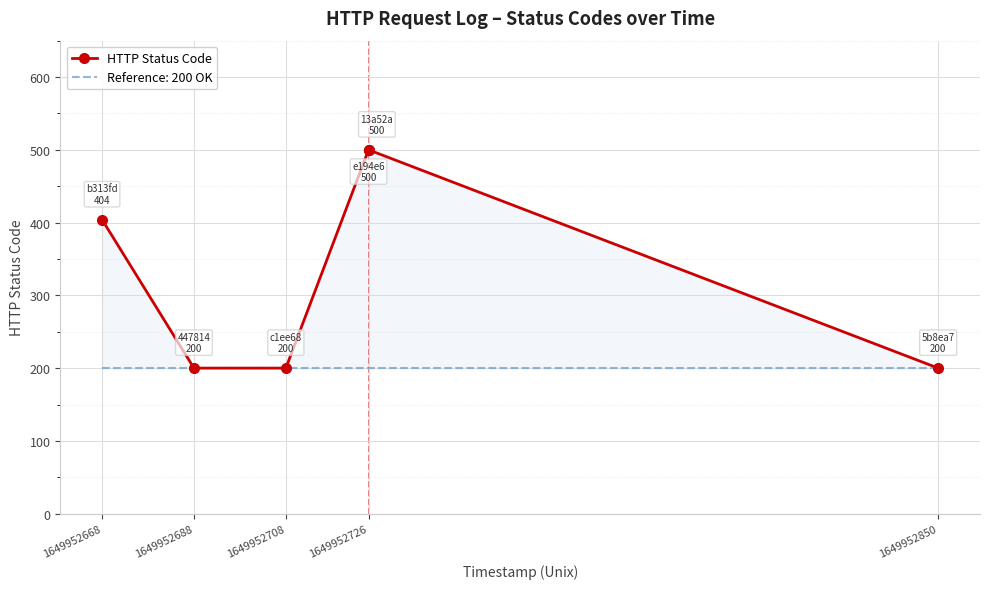

What position from the right is 5?

1